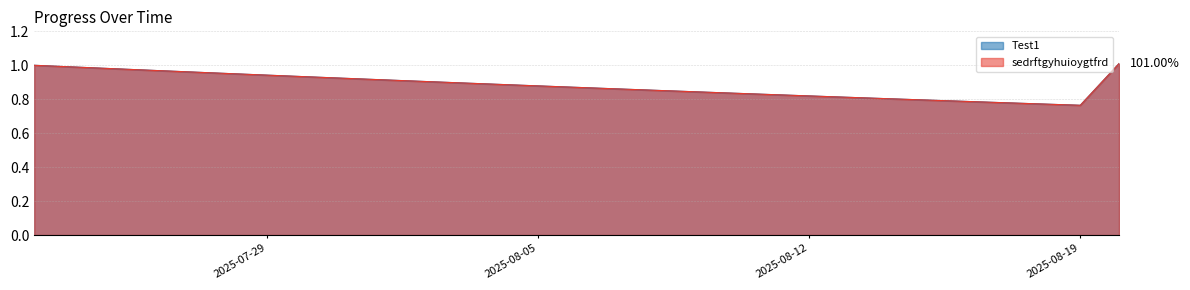

True or false: sedrftgyhuioygtfrd and Test1 intersect in this chart.

False